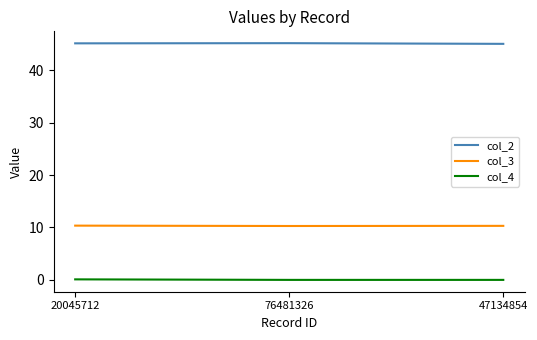

The value of col_3 at 76481326 is 10.3. True or false?

True